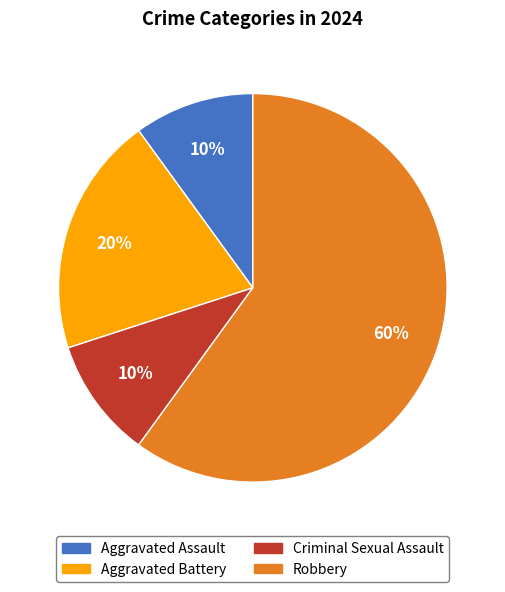

How many segments does this pie chart have?

4